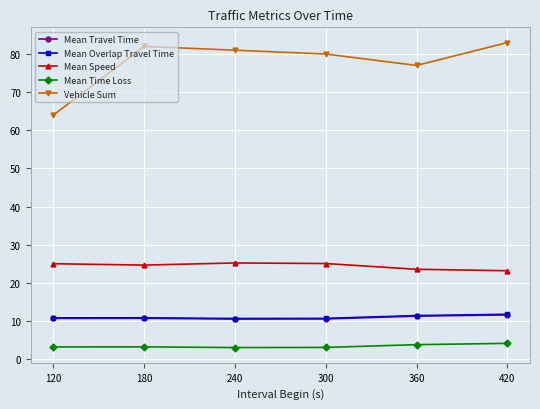

Read the Mean Overlap Travel Time value at 300.

10.7